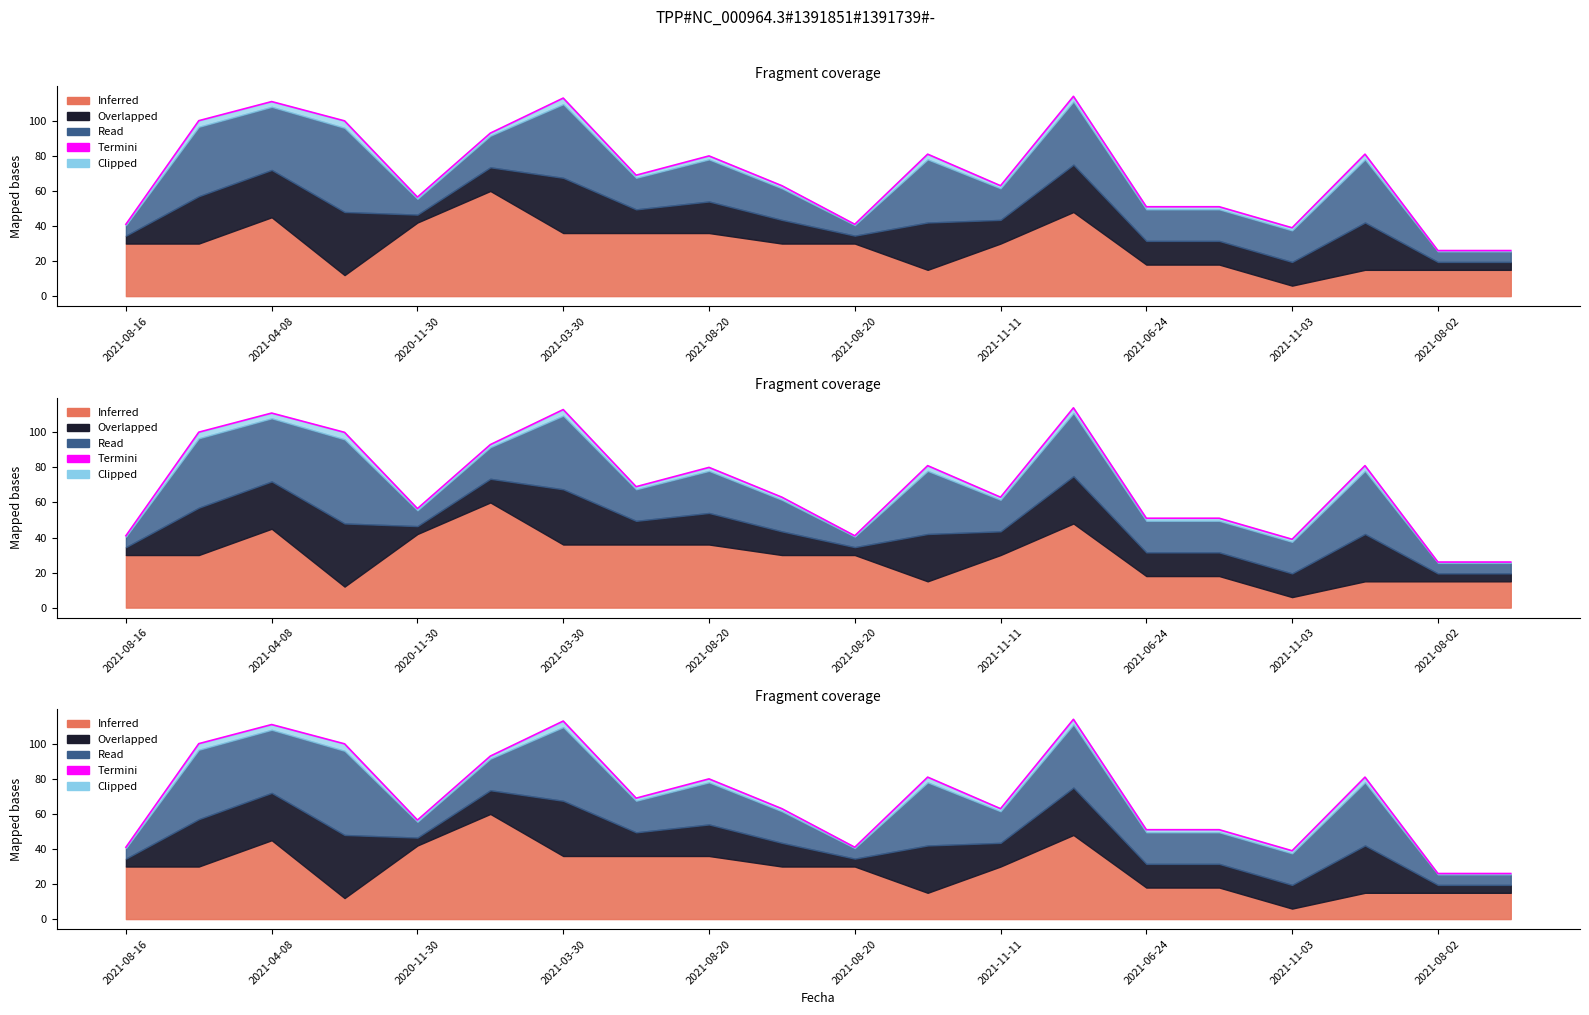

What is the smallest value displayed?

26.0